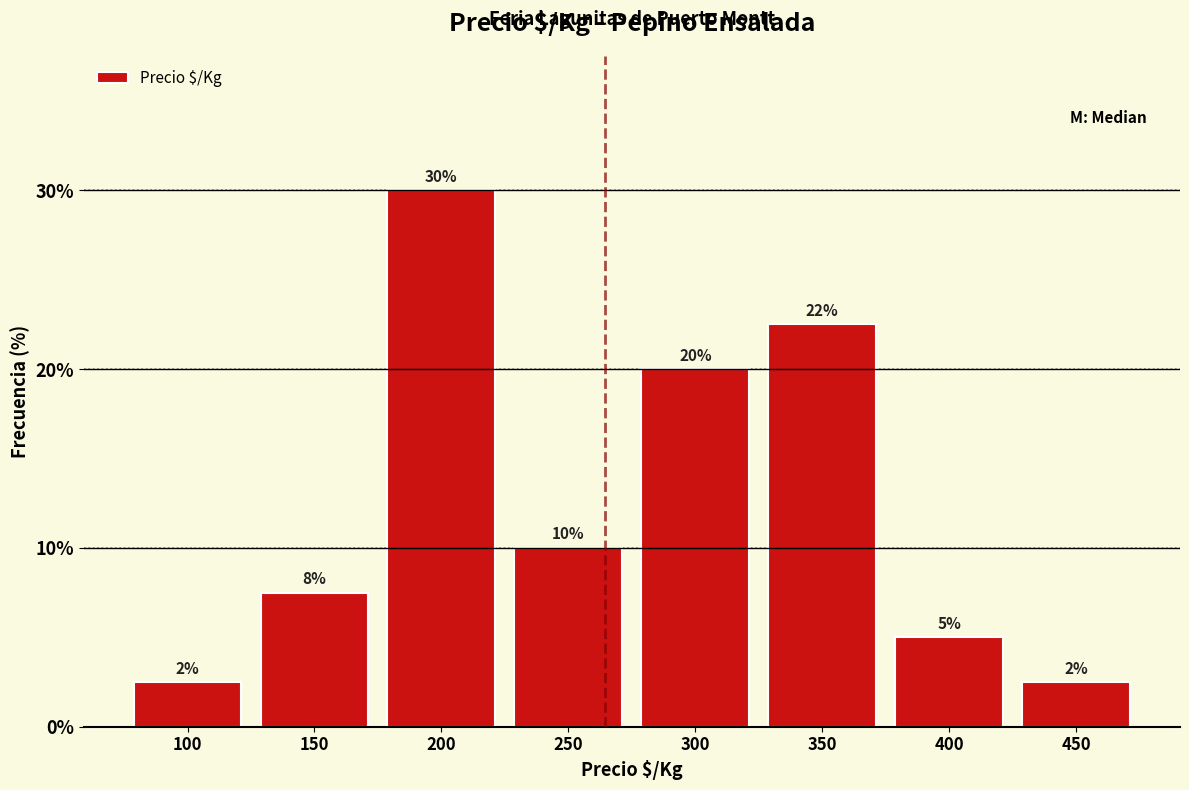

What is the value of the 6th bar from the left?

22.5